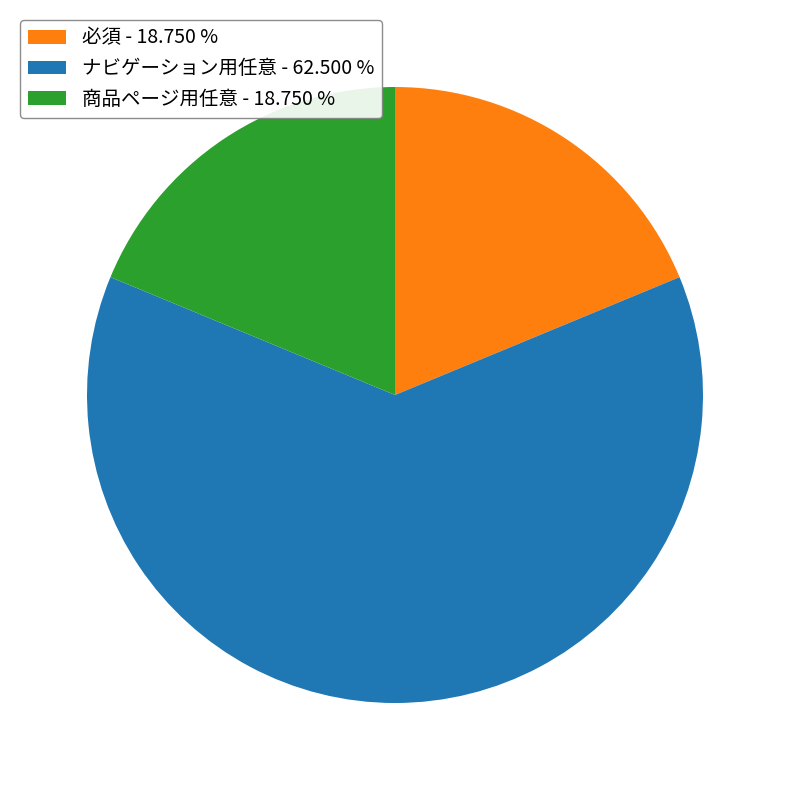

Approximately how many times larger is the value at 商品ページ用任意 - 18.750 % compared to ナビゲーション用任意 - 62.500 %?

0.3